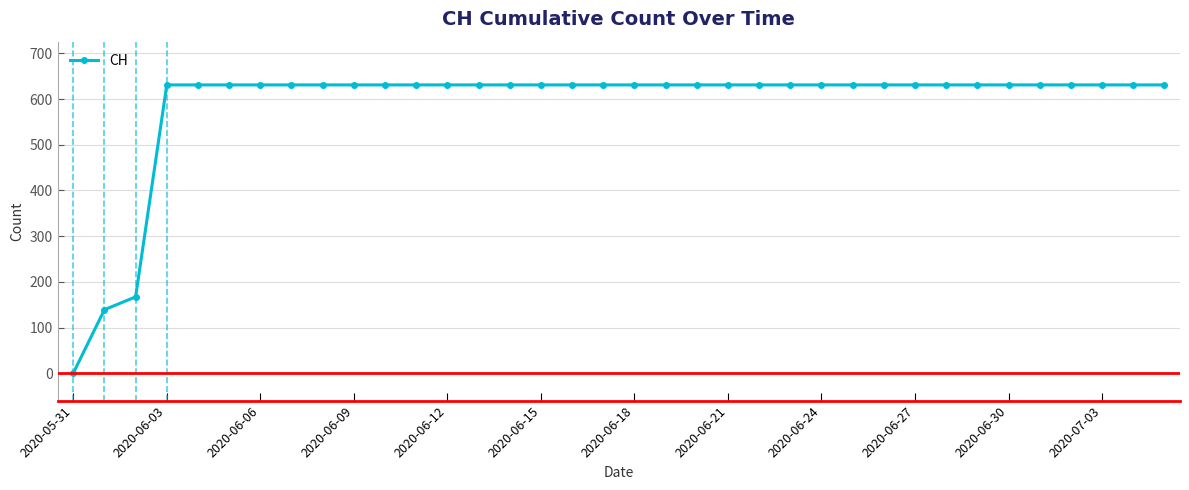

What is the value of the 14th point from the left?

631